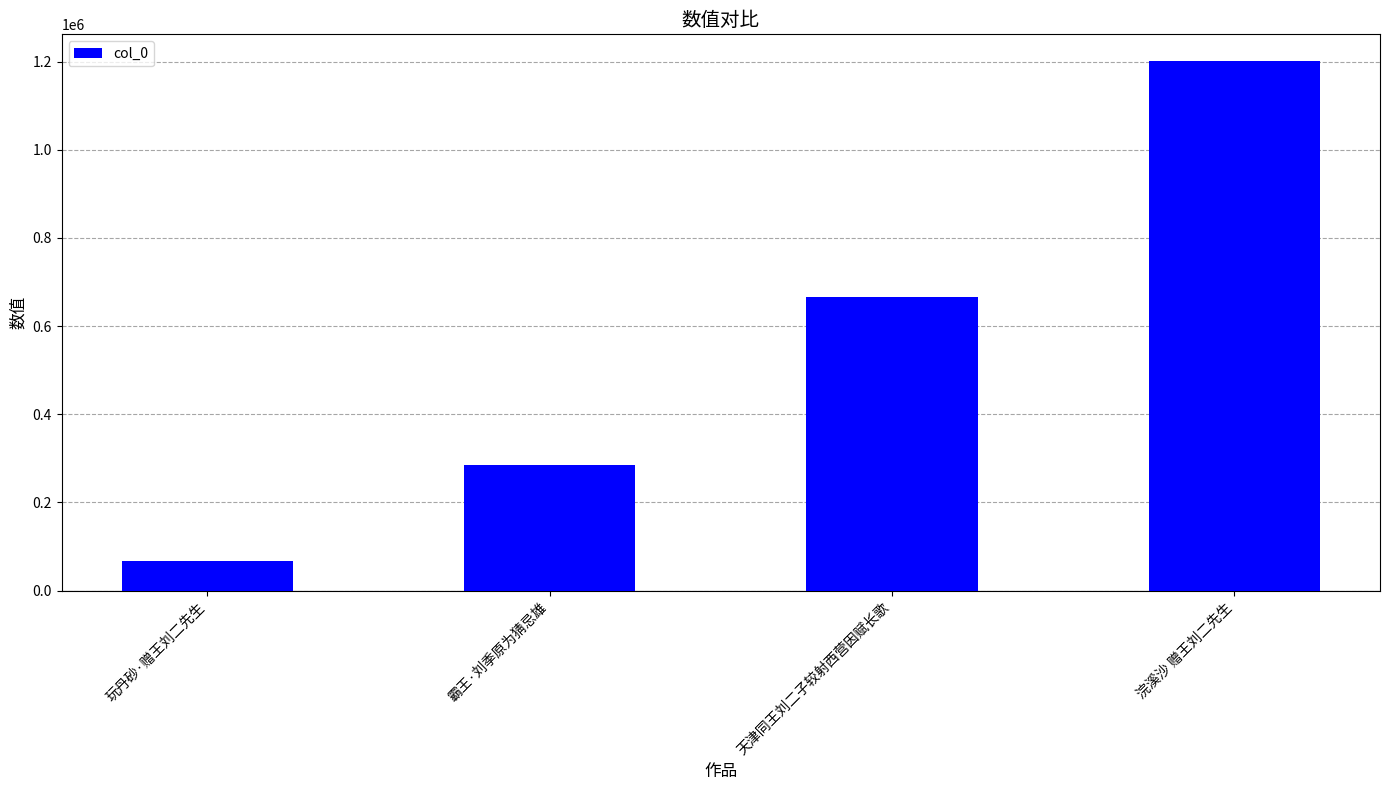

Count the values in the range 284559 to 1201569.

3